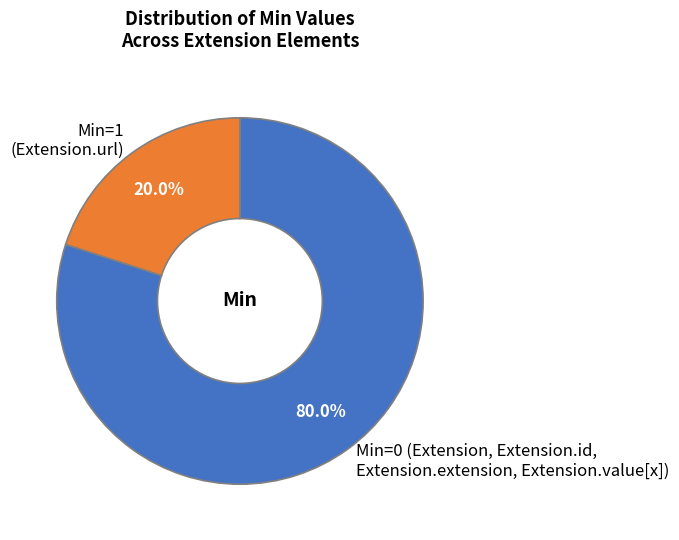

Rank the categories by value from highest to lowest.

Min=0 (Extension, Extension.id, Extension.extension, Extension.value[x]), Min=1 (Extension.url)